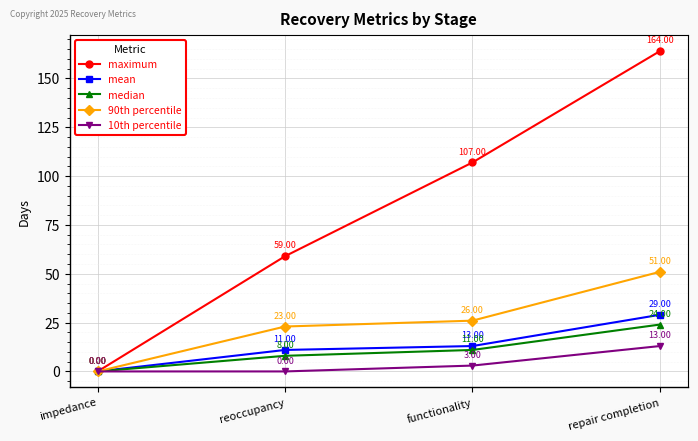

At which category does the chart reach its peak across all series?

repair completion